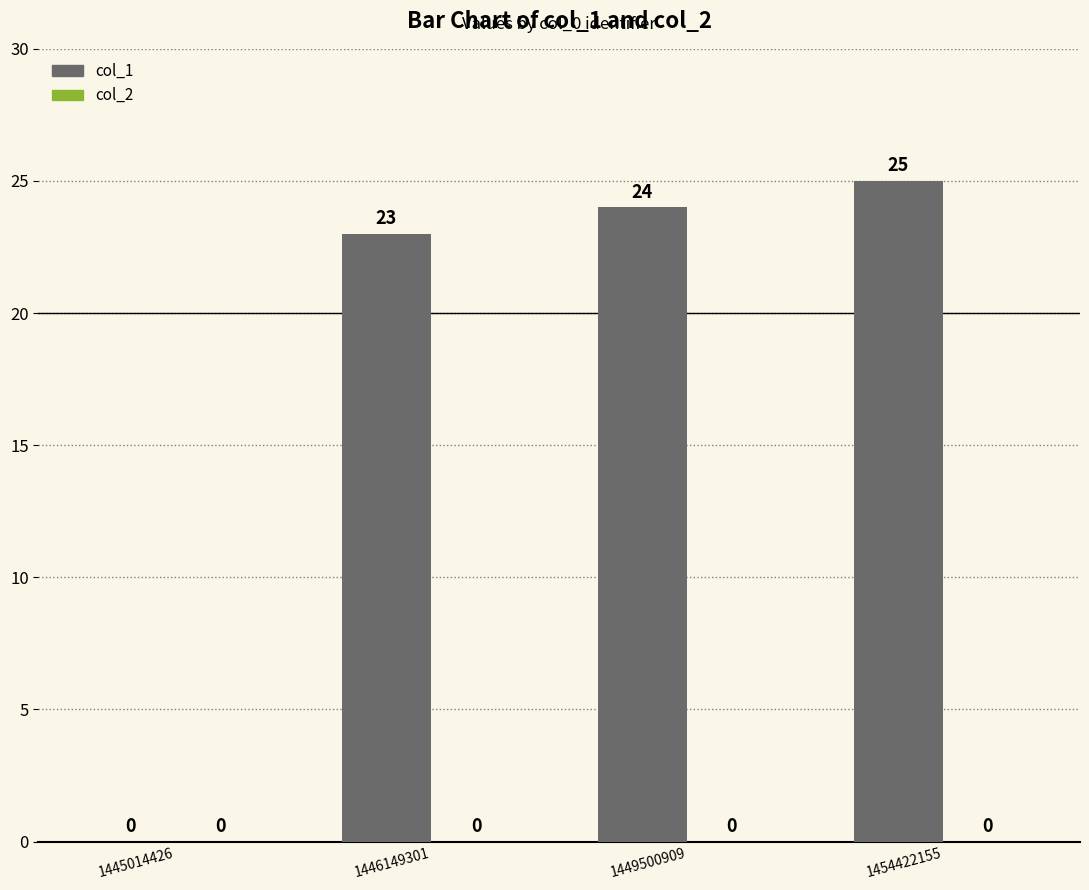

Reading left to right, what are all the values shown in this chart?

1445014426=0	1446149301=23	1449500909=24	1454422155=25